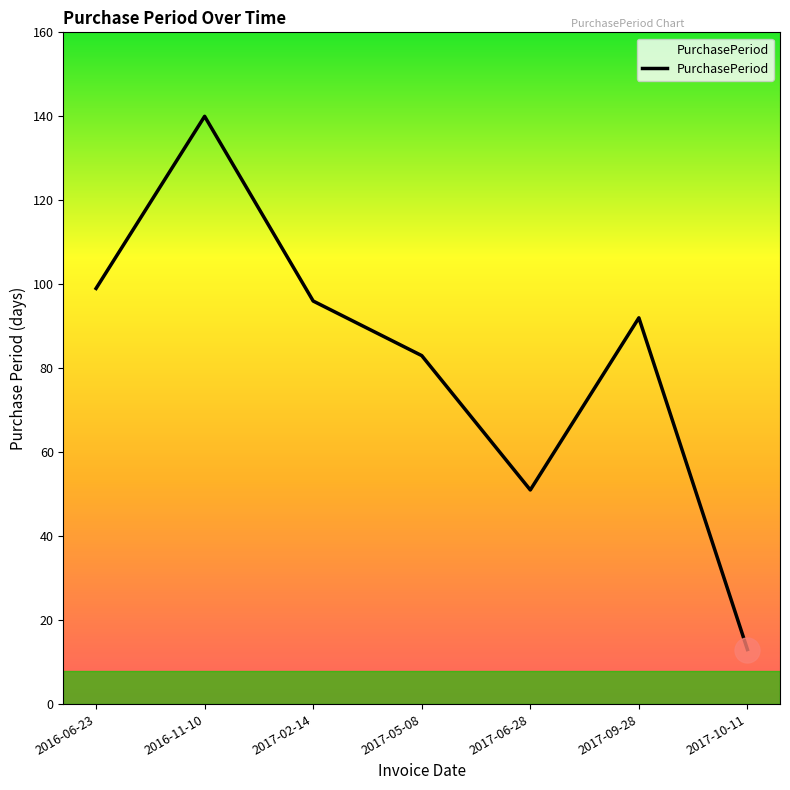

How many values are below 92?

3